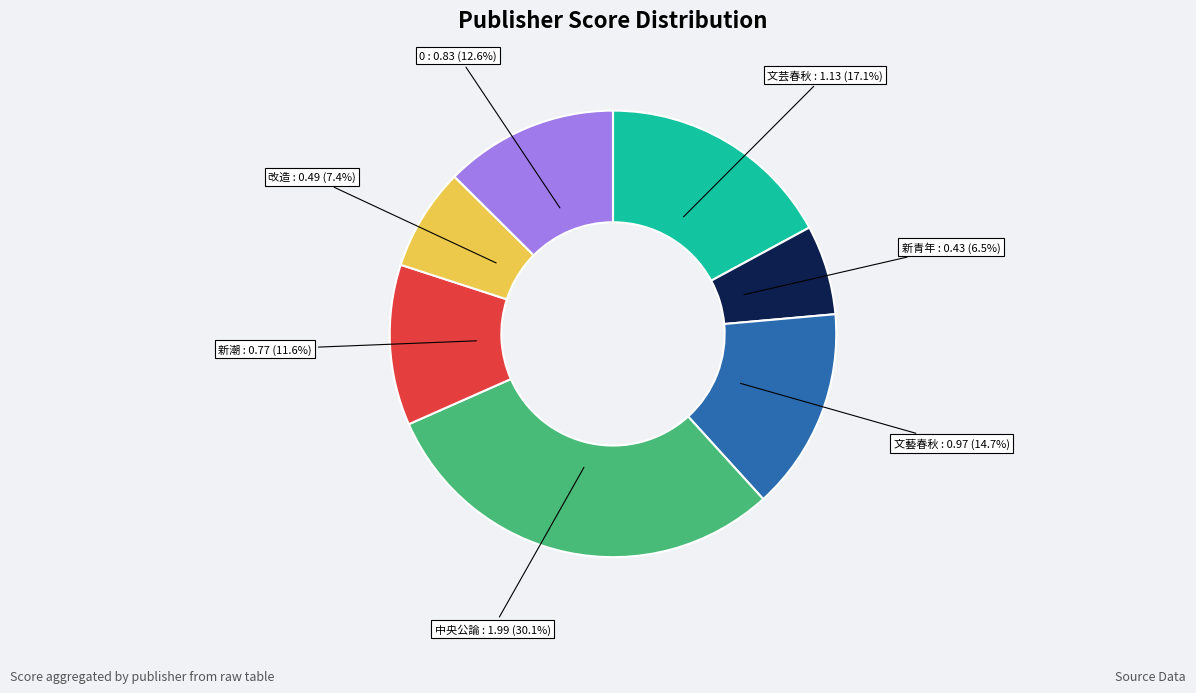

How many slices are in this pie chart?

7